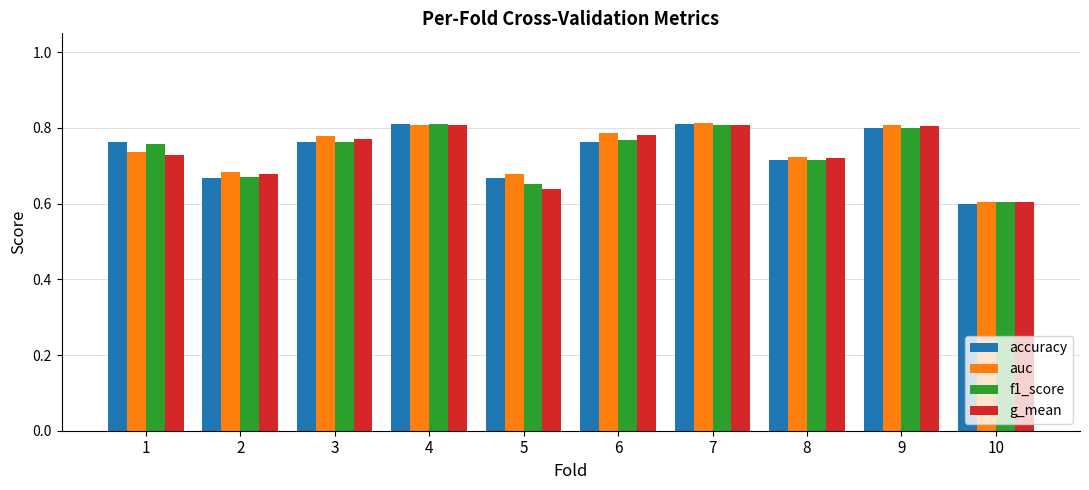

How many bars are there in total?

40